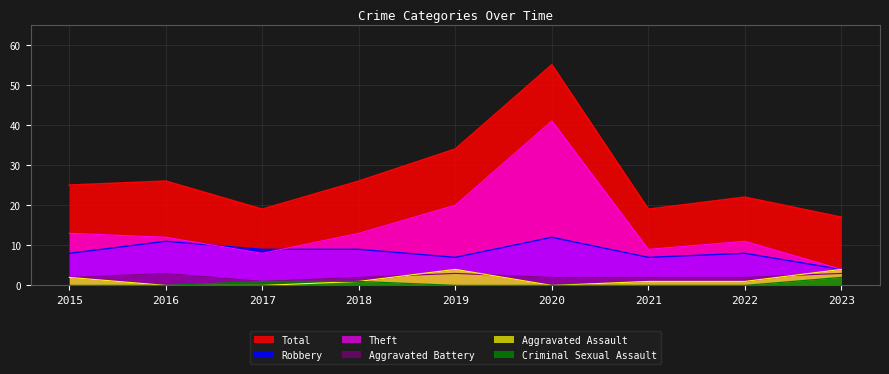

The Aggravated Assault series shows 1 at 2021. True or false?

True